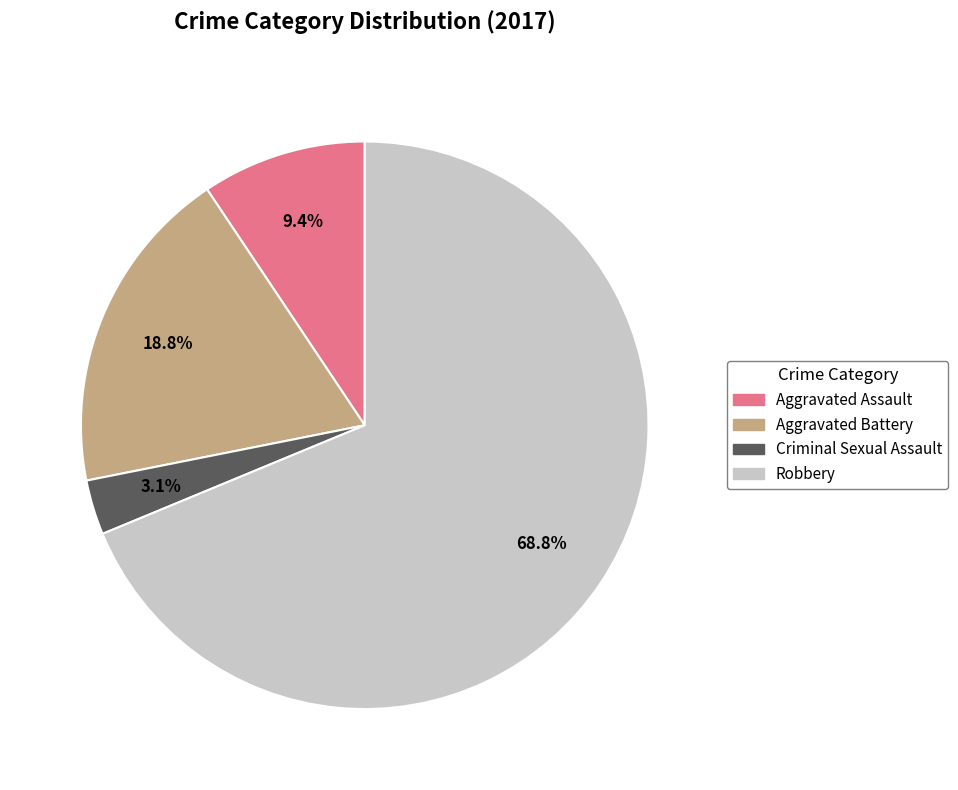

To the nearest percent, what is the combined percentage of Robbery and Aggravated Assault?

78%